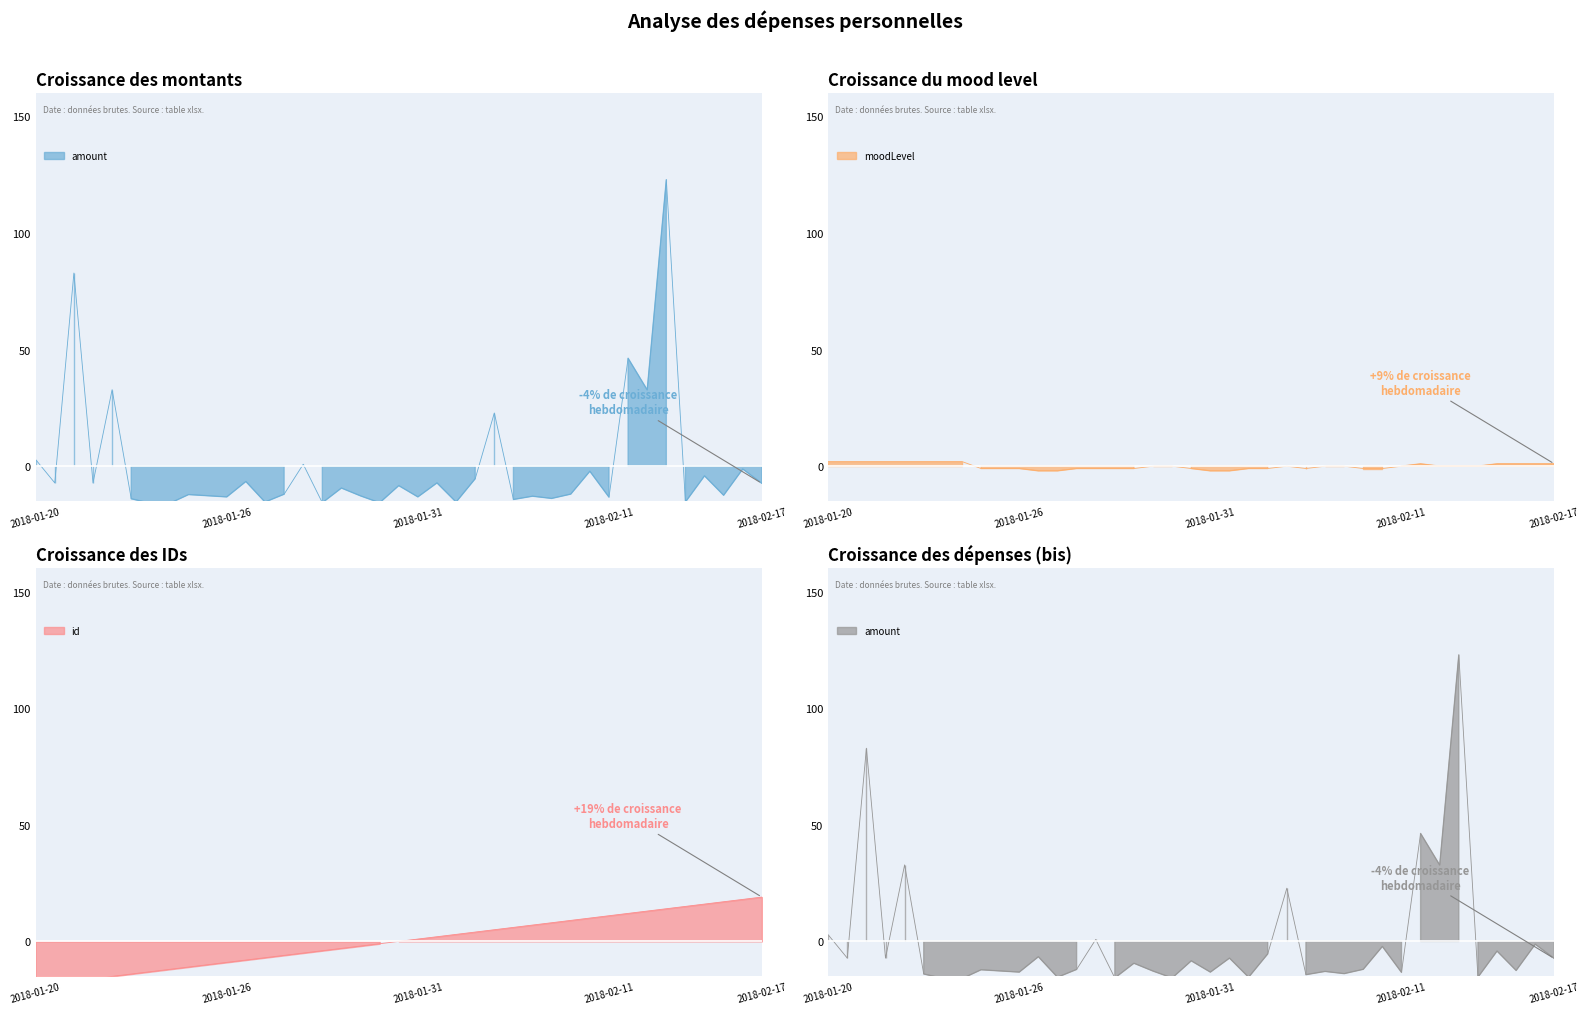

What is the difference between the maximum and minimum values in the id series?

38.0